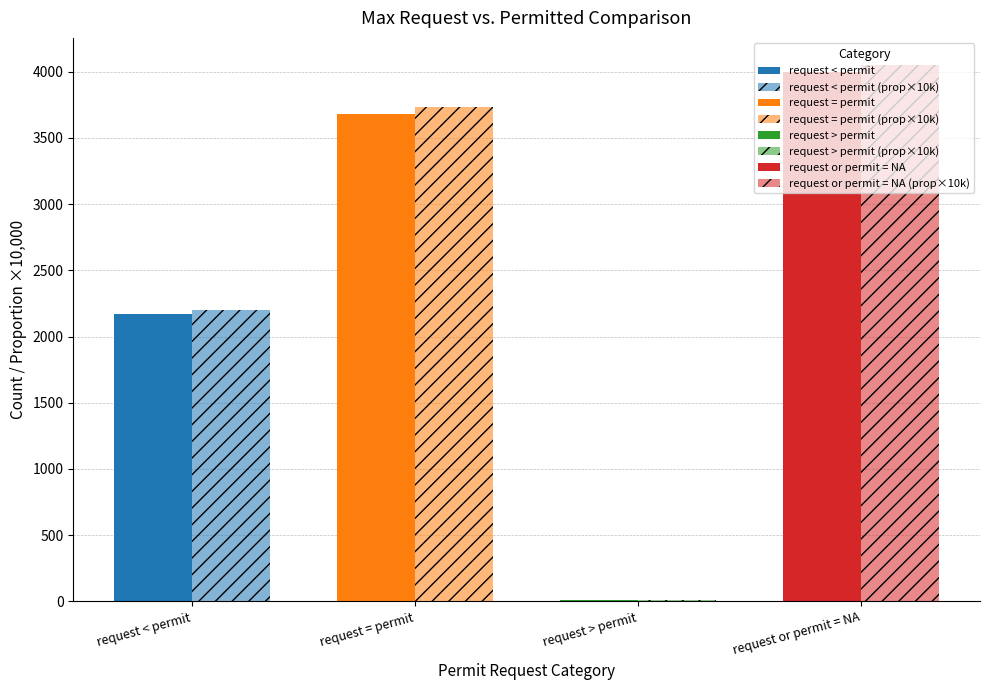

Which series has the largest range (max minus min)?

request or permit = NA